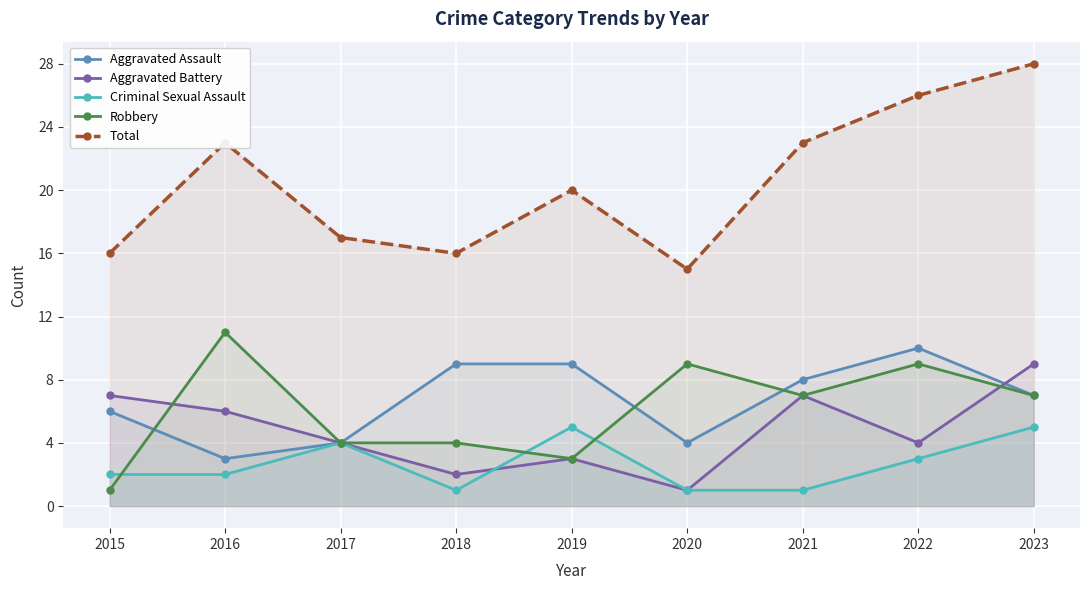

Where is the first local maximum for Robbery?

2016